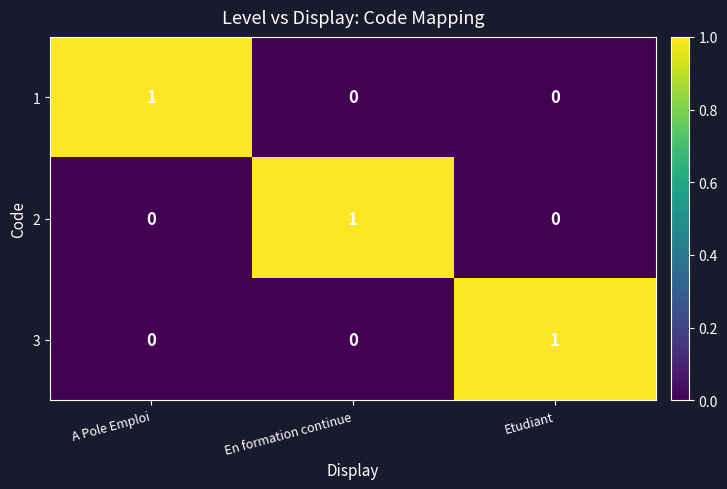

Reading left to right, what are all the values shown in this chart?

1: 1	0	0
2: 0	1	0
3: 0	0	1